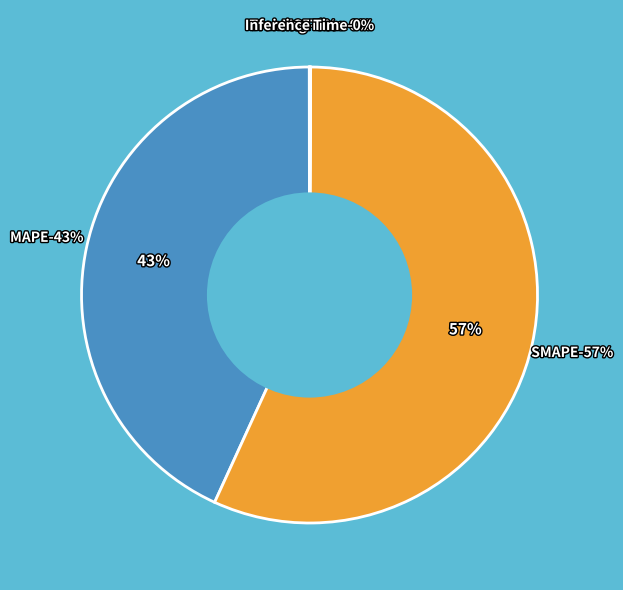

Which slice represents more than half of the pie?

SMAPE